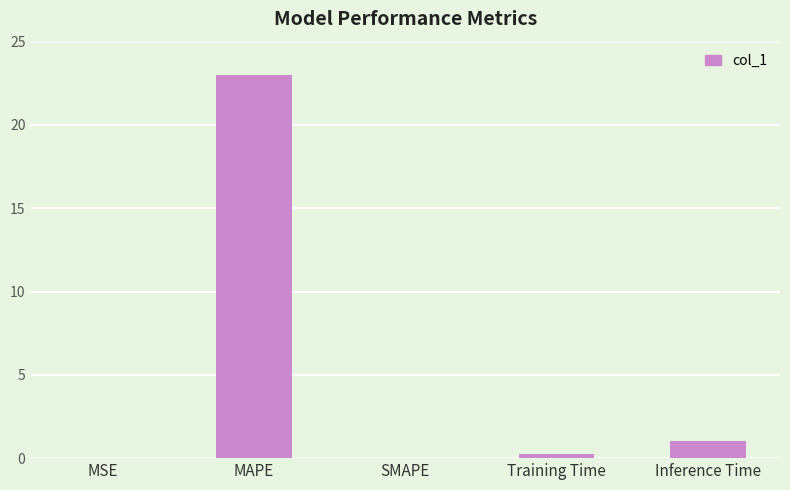

Count the number of categories in the chart.

5